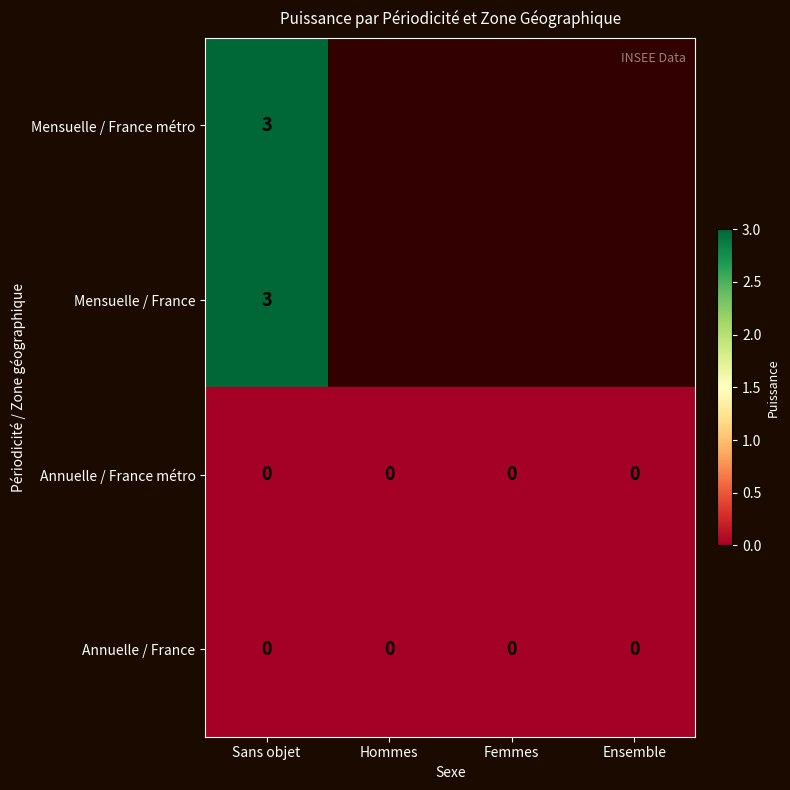

True or false: Annuelle / France has a value of 0 at Sans objet.

True